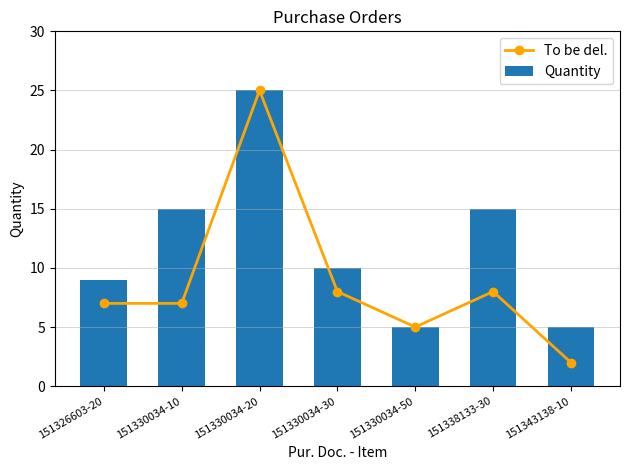

Rank the categories by Quantity value from highest to lowest.

151330034-20, 151330034-10, 151338133-30, 151330034-30, 151326603-20, 151330034-50, 151343138-10